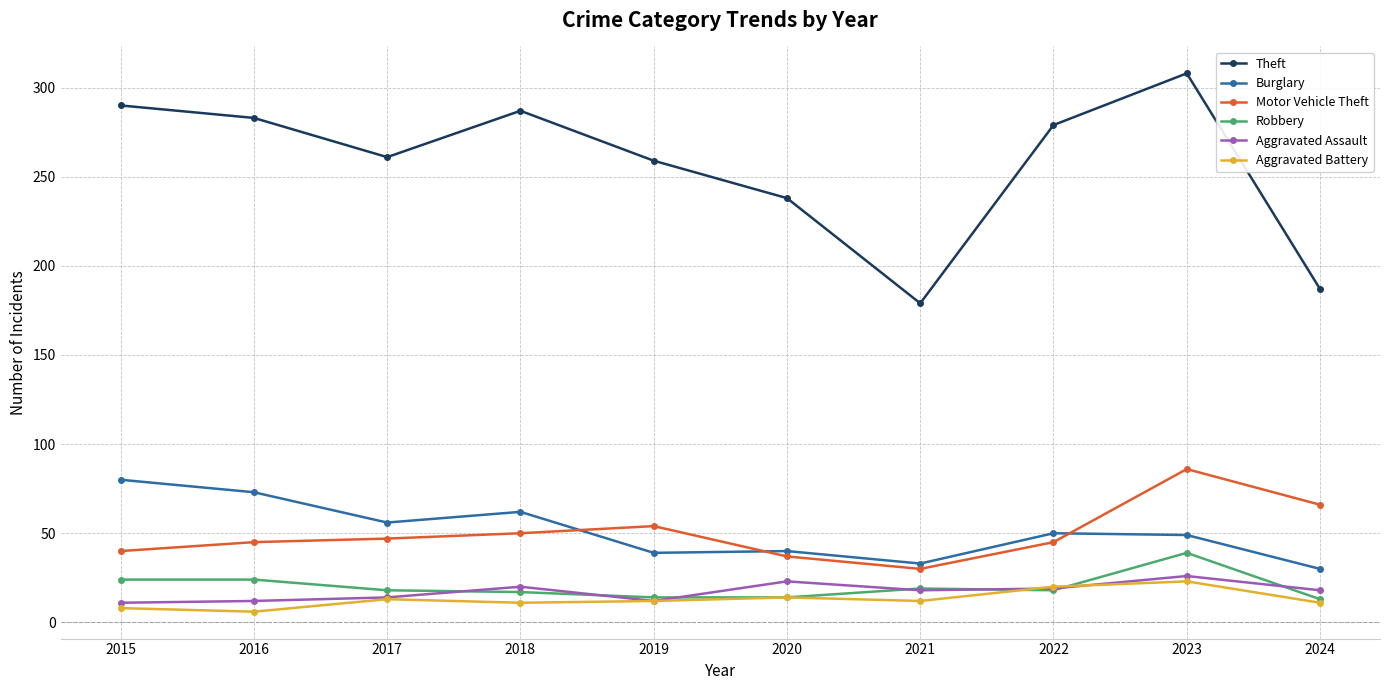

What is the total value across all series at 2016?

443